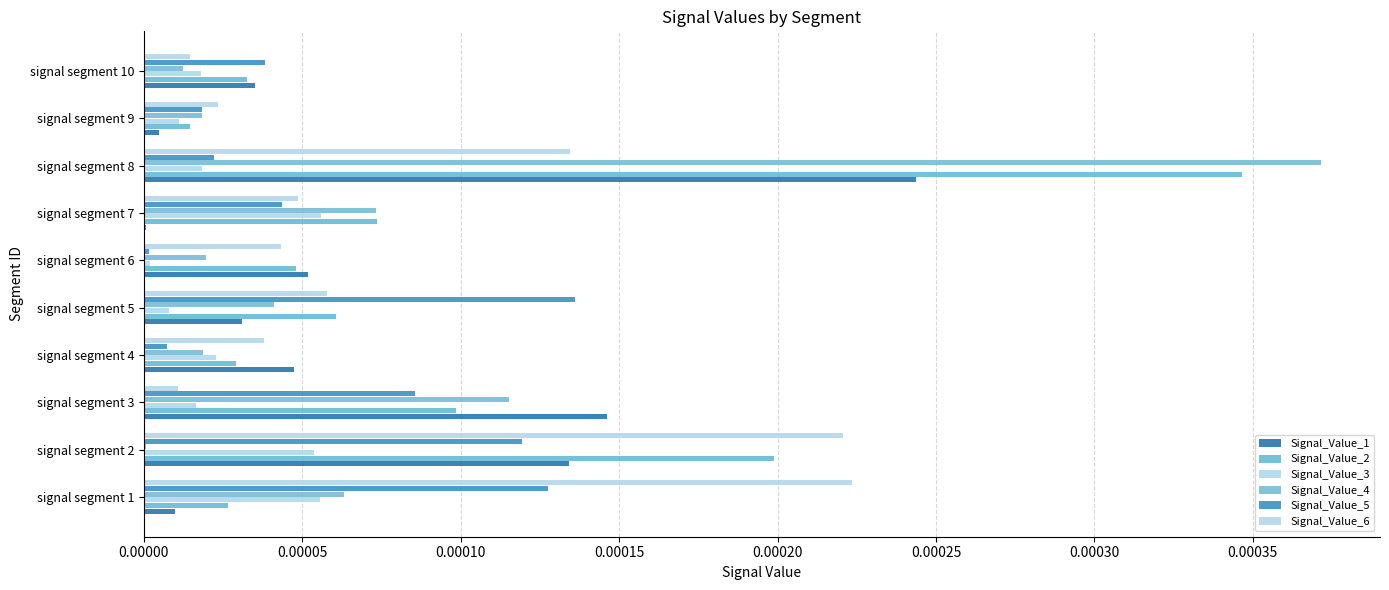

At how many categories does at least one series exceed 0?

10